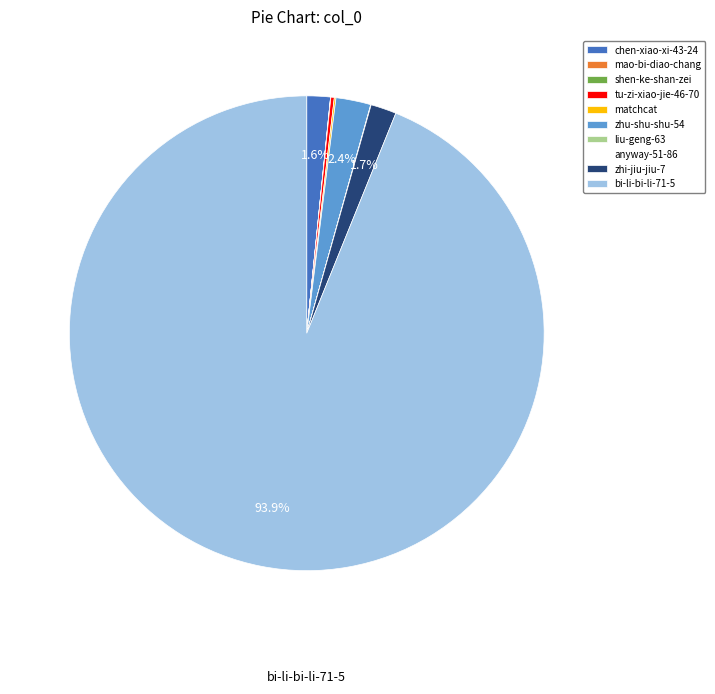

Which category accounts for the majority?

bi-li-bi-li-71-5